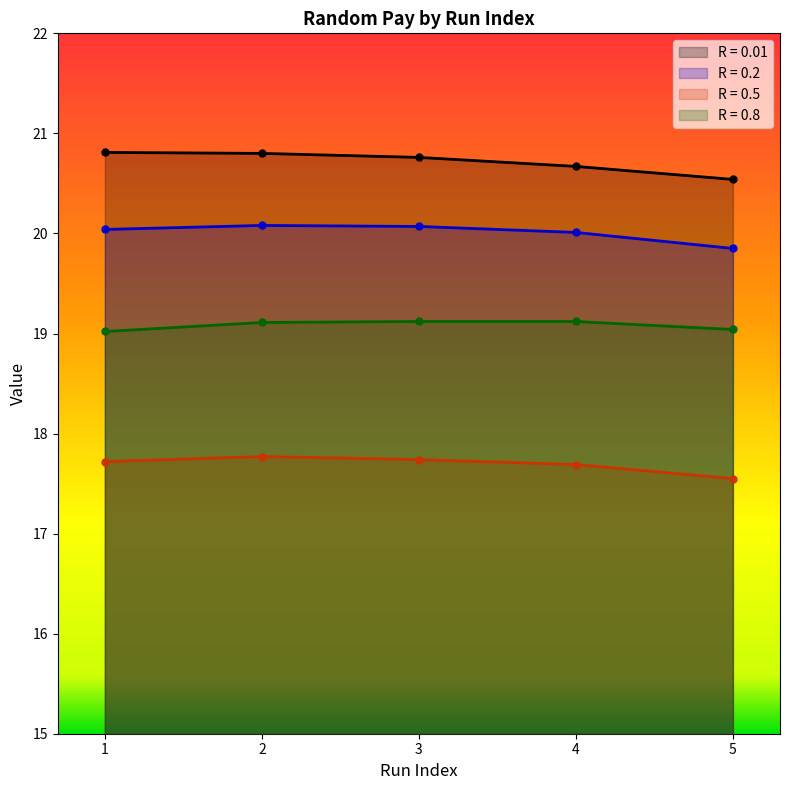

Which category has the lowest value in the R = 0.01 series?

5